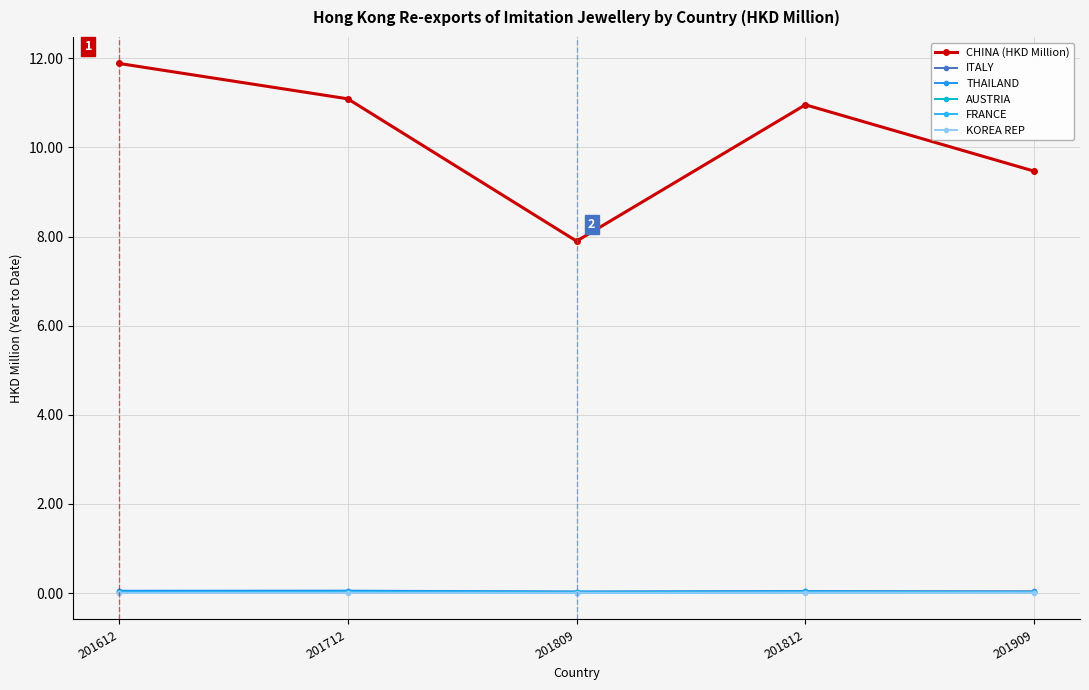

True or false: THAILAND and AUSTRIA intersect in this chart.

False